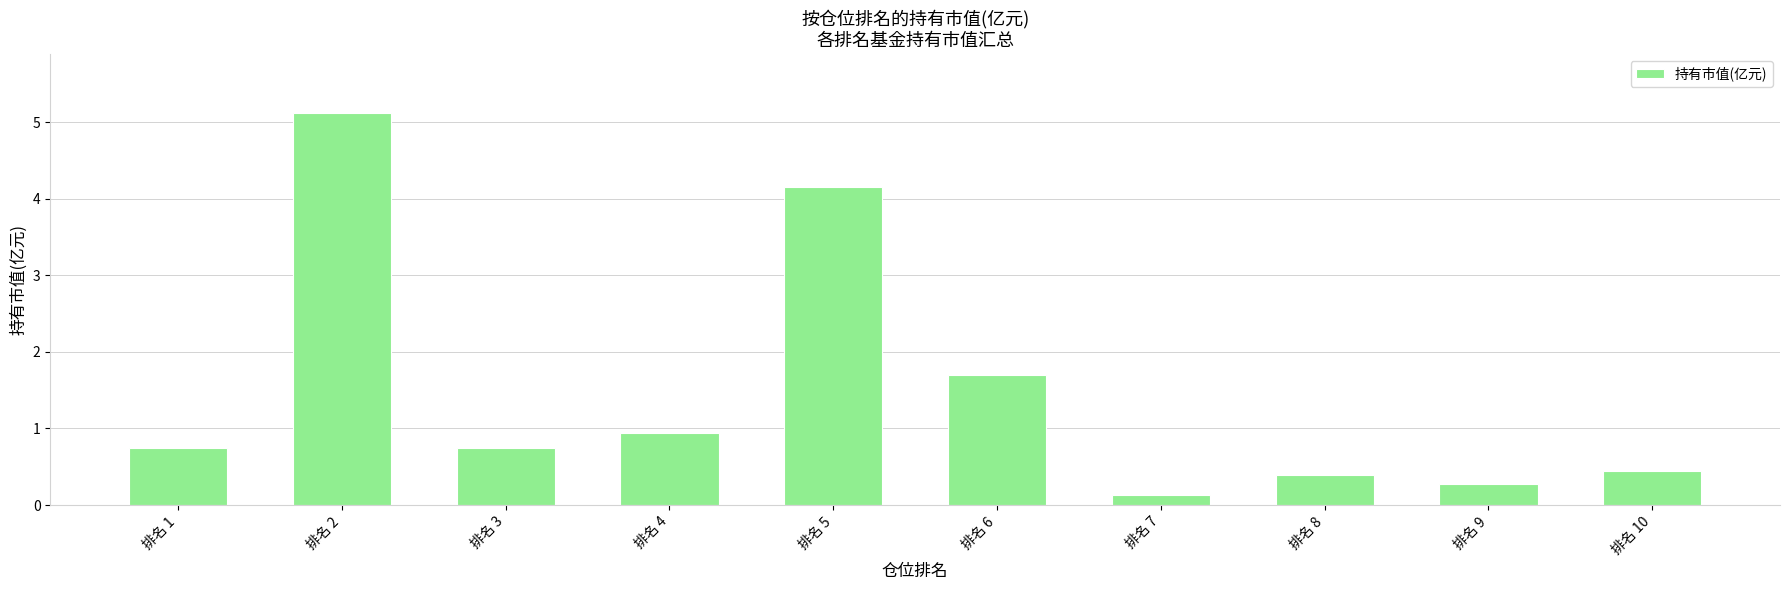

Is it true that the value at 排名 3 is 1.2?

False